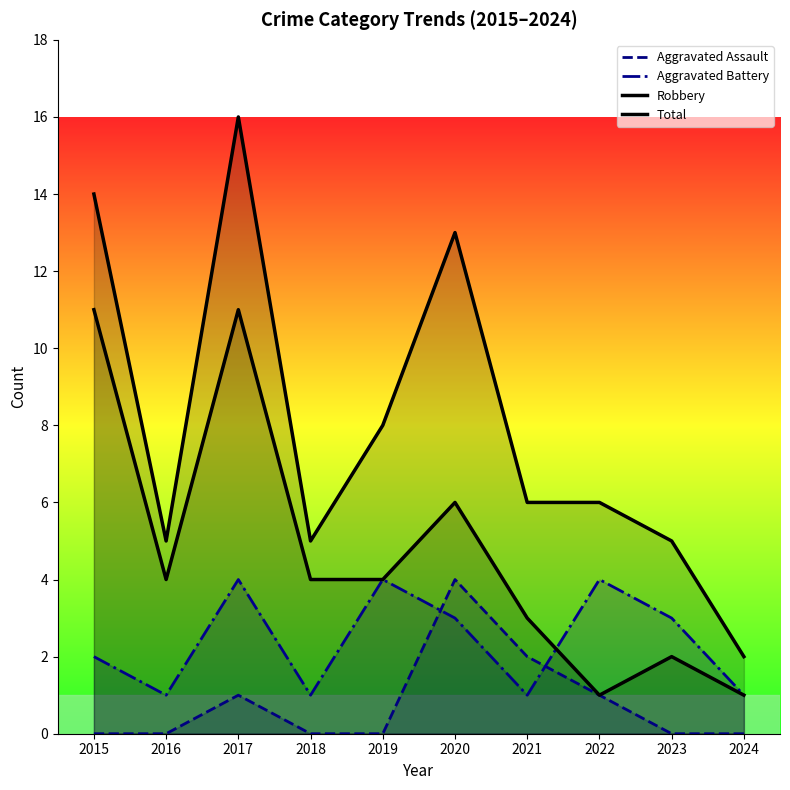

What is the average value of the Robbery series?

5